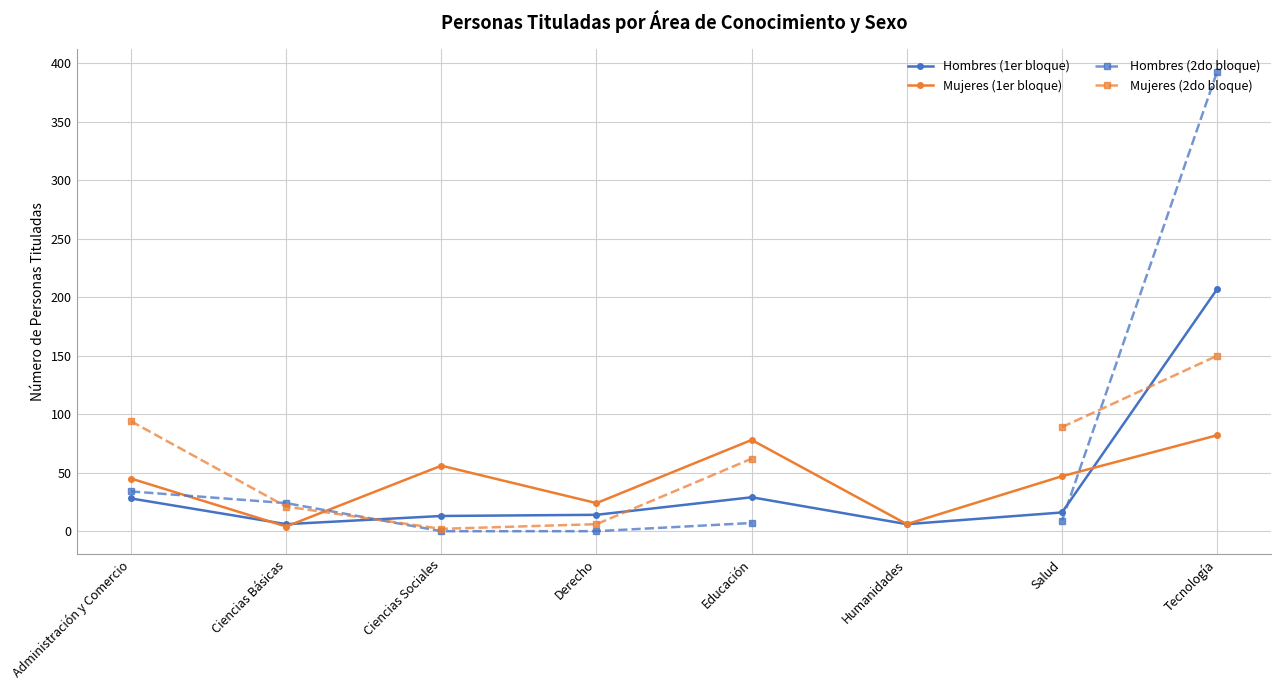

The Hombres (1er bloque) series shows 13 at Ciencias Sociales. True or false?

True